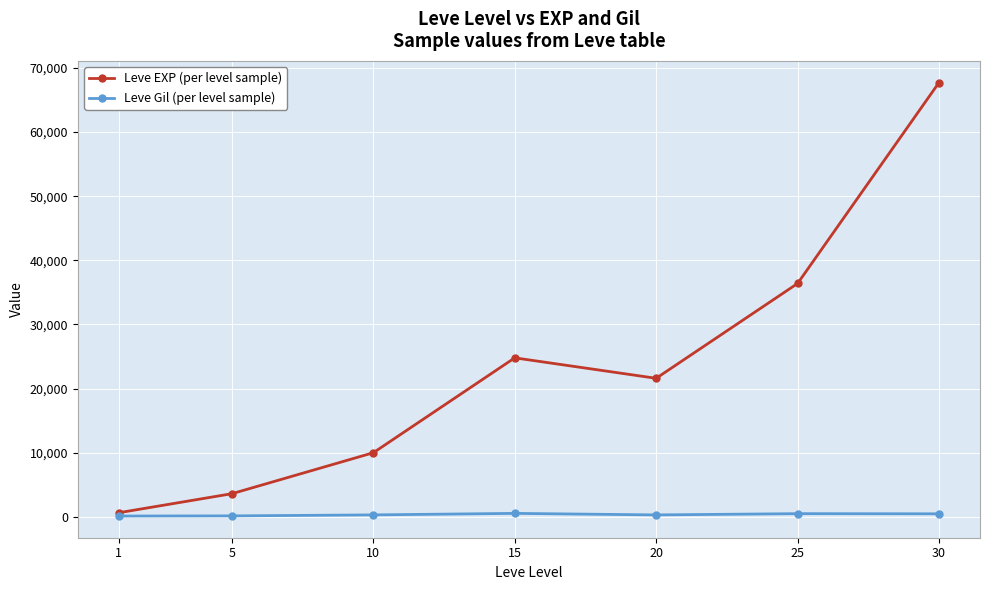

At which category is the sum across all series the highest?

30